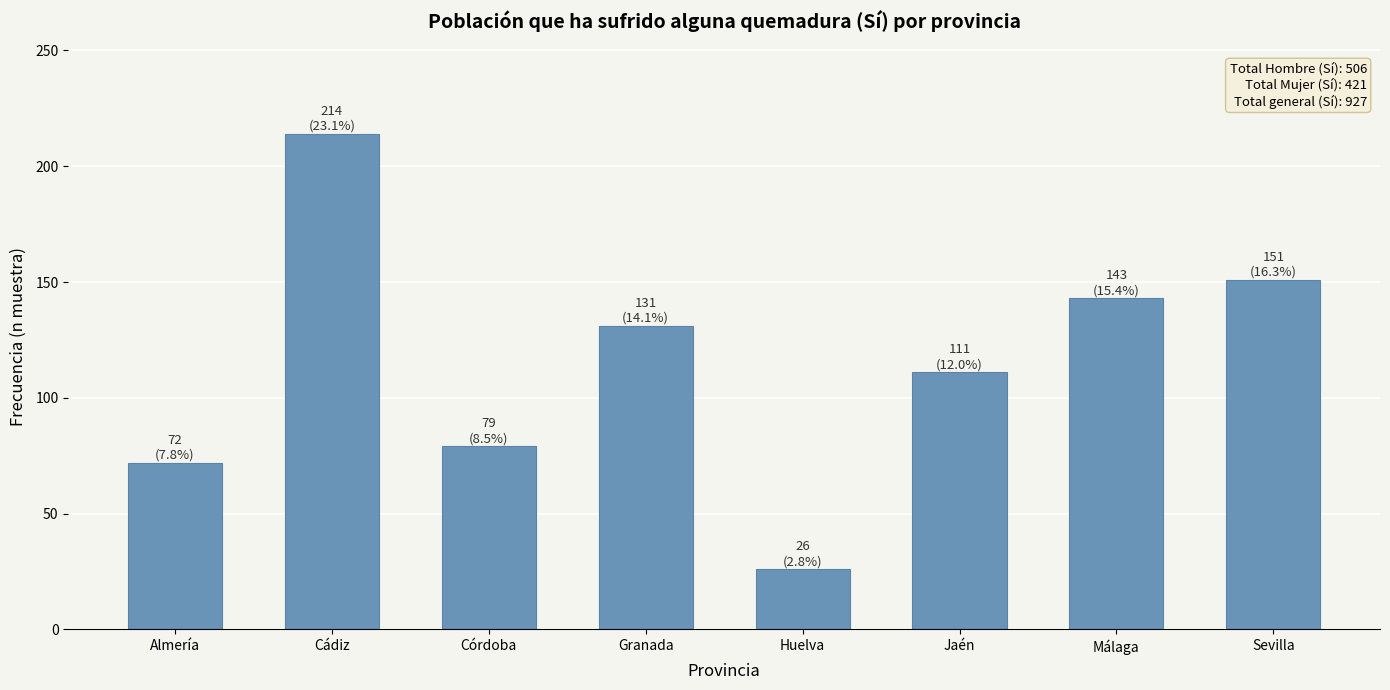

Which has a higher value, Cádiz or Málaga?

Cádiz